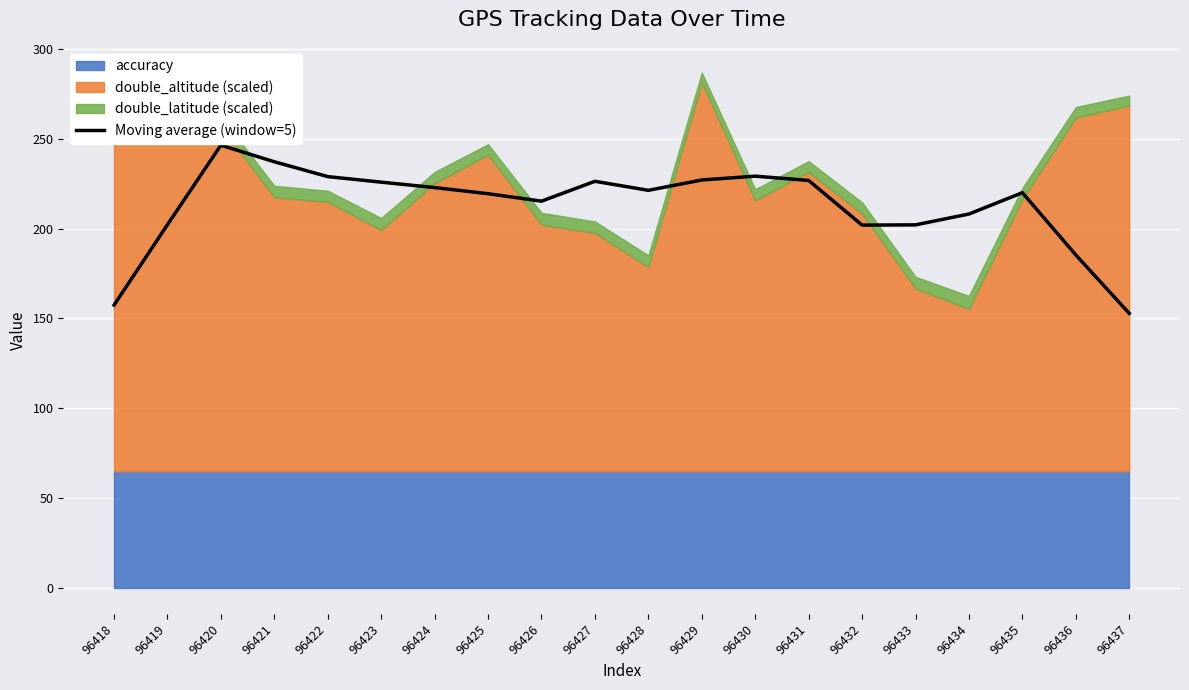

Reading left to right, transcribe all the data shown in this chart.

157.4	202.2	246.4	237.2	228.9	225.8	222.8	219.4	215.2	226.3	221.3	227.0	229.2	226.8	201.9	202.1	208.1	220.0	185.3	152.8